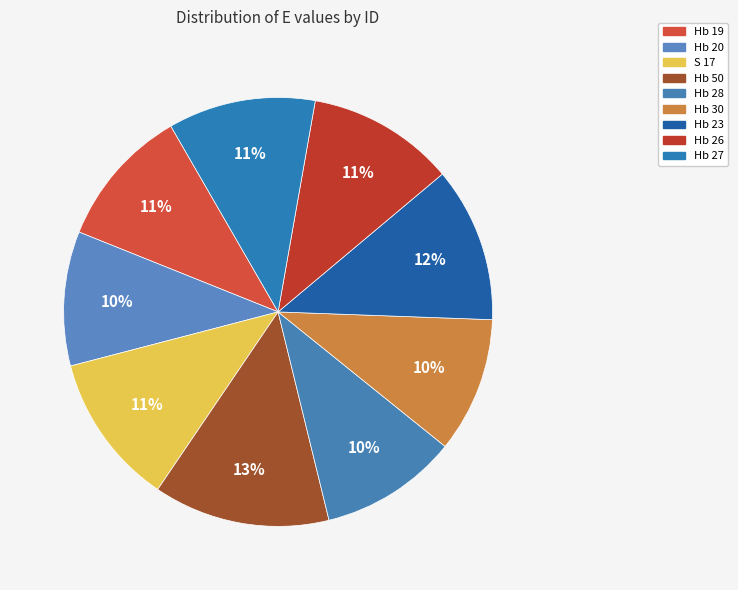

To the nearest percent, what is the combined percentage of Hb 27 and Hb 19?

22%